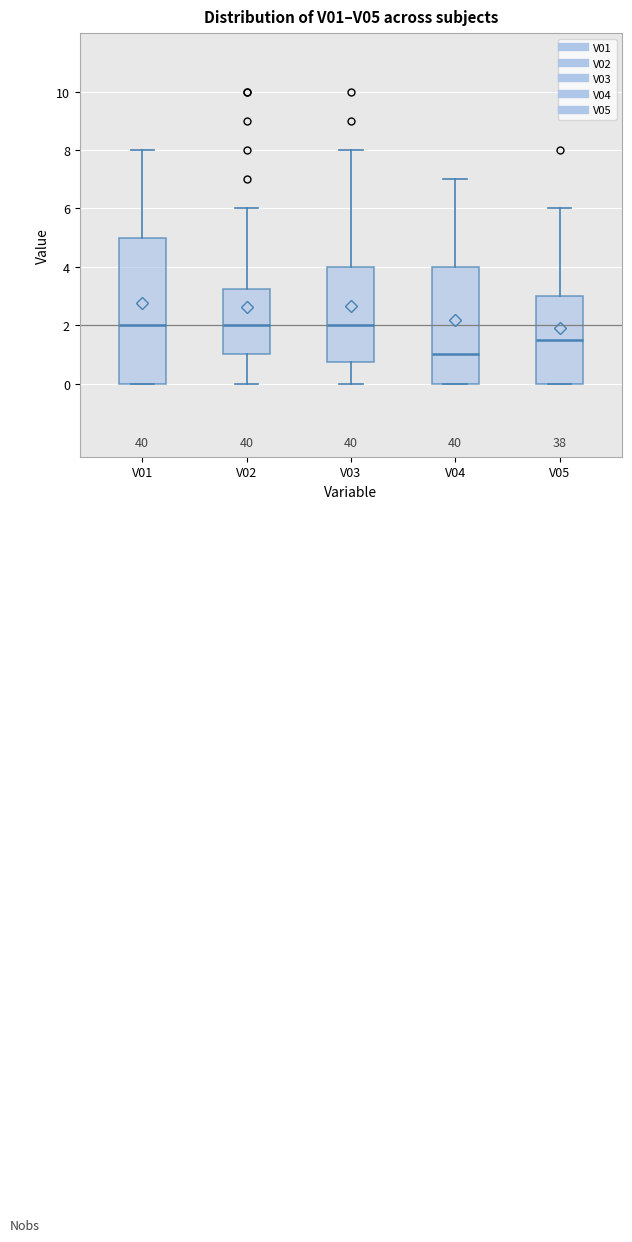

Where is the lower edge of the box for V03 on the y-axis? The values are not printed on the chart, so give them approximately, as read against the axis.

0.8